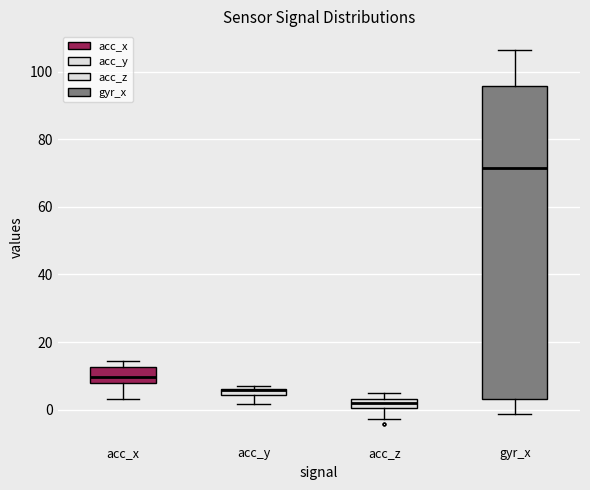

Which box is the tallest, from its lower edge to its upper edge?

gyr_x